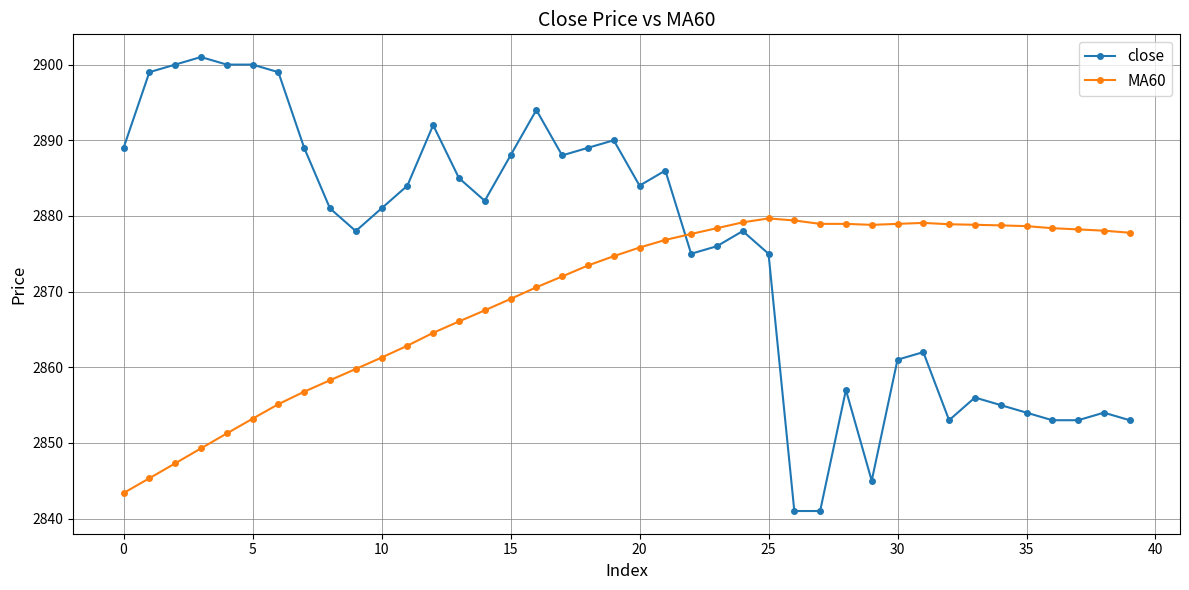

True or false: close and MA60 intersect in this chart.

True